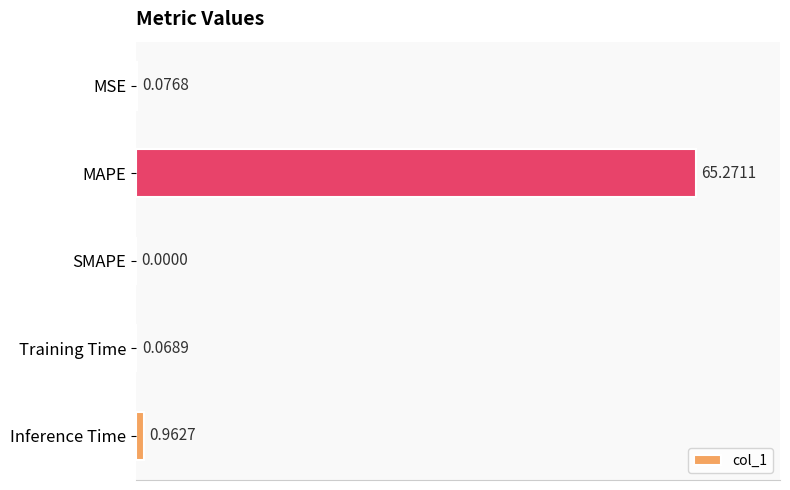

At which label is the value closest to 32?

Inference Time